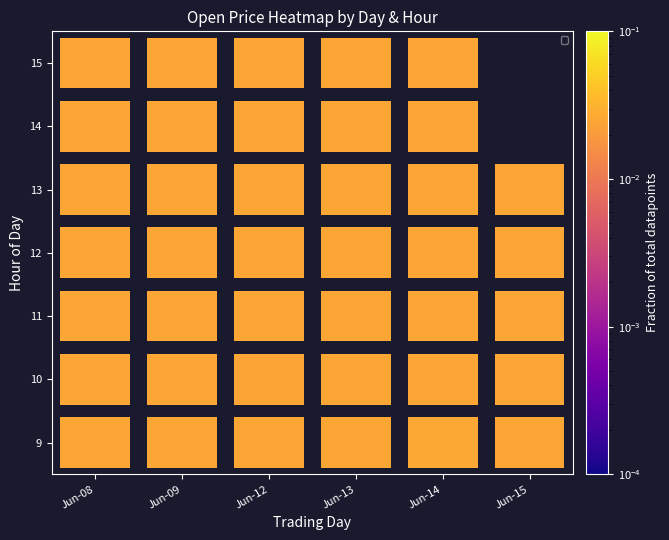

Rank the categories by 10 value from lowest to highest.

Jun-12, Jun-09, Jun-13, Jun-08, Jun-14, Jun-15